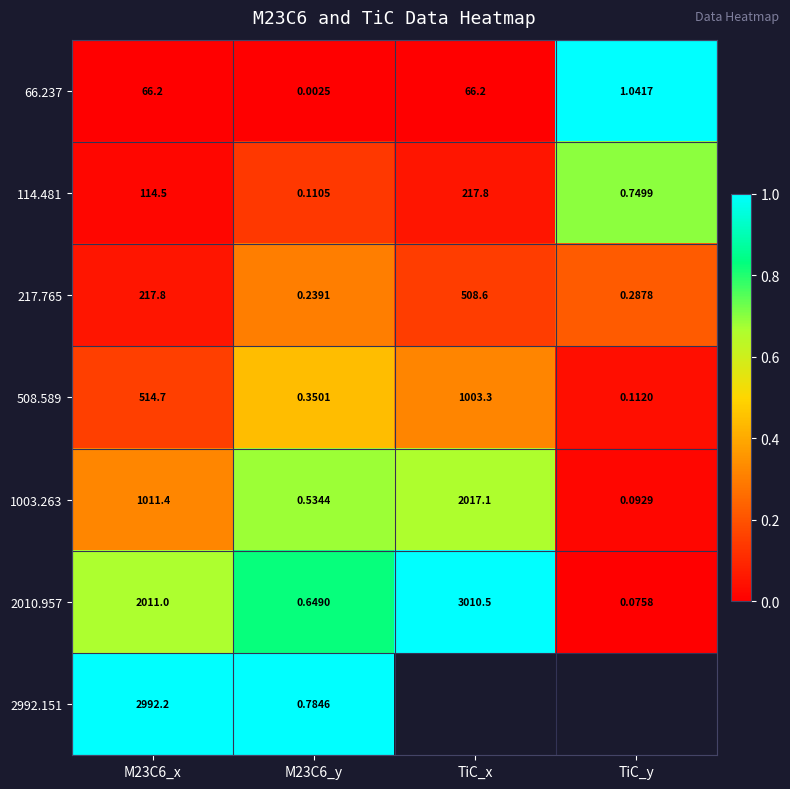

Is the value of 508.589 at TiC_x greater than the value of 114.481 at M23C6_x?

Yes